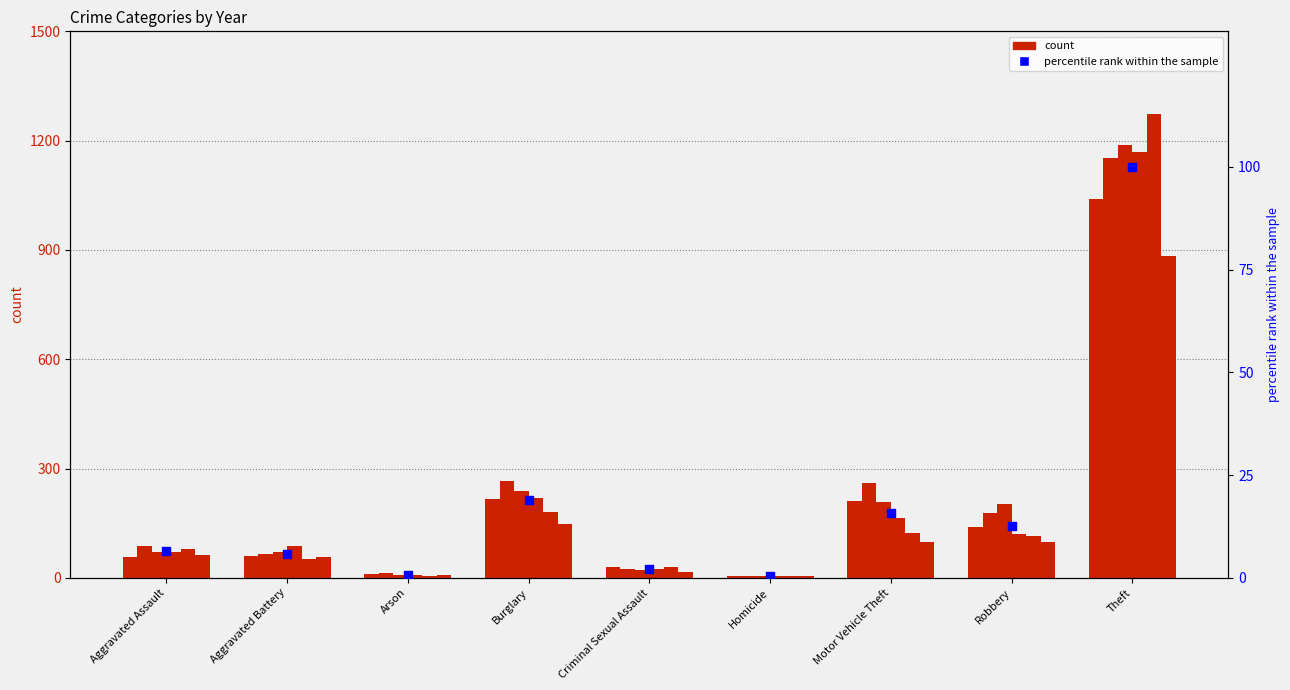

What is the change in value from Burglary to Motor Vehicle Theft?

-3.0